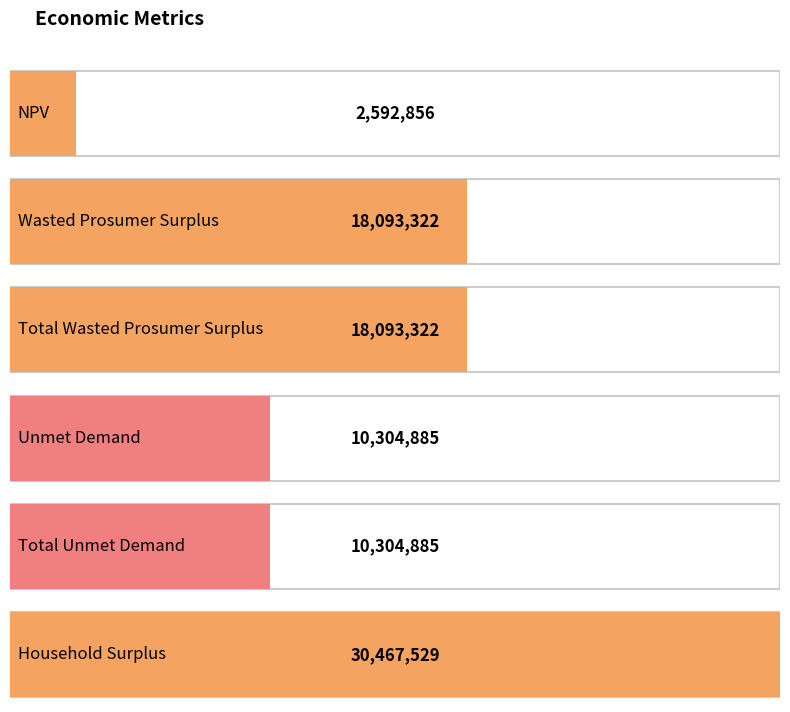

How many bars are there in total?

6